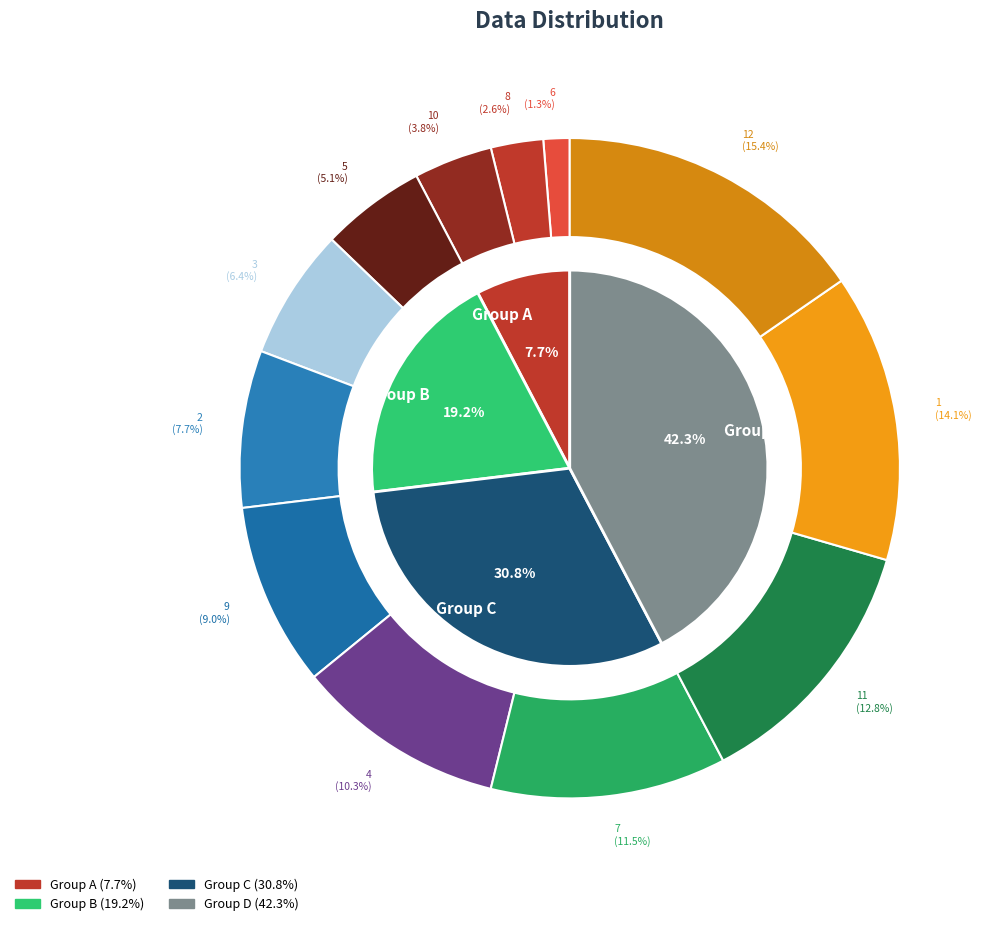

What is the change in value from 8 to 4?

+6